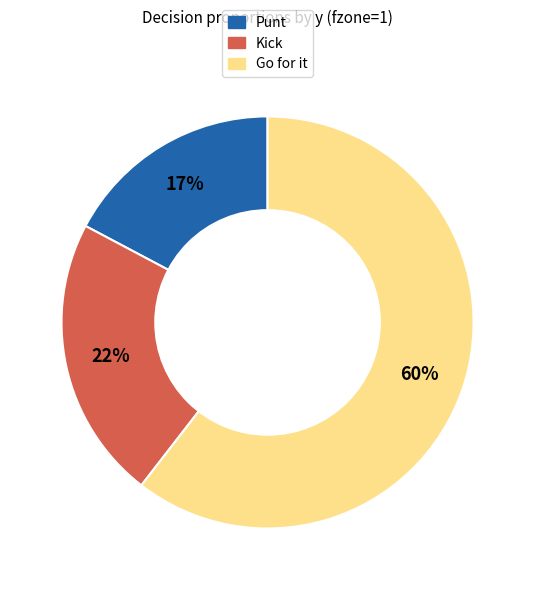

To the nearest percent, what is the average slice percentage?

33%